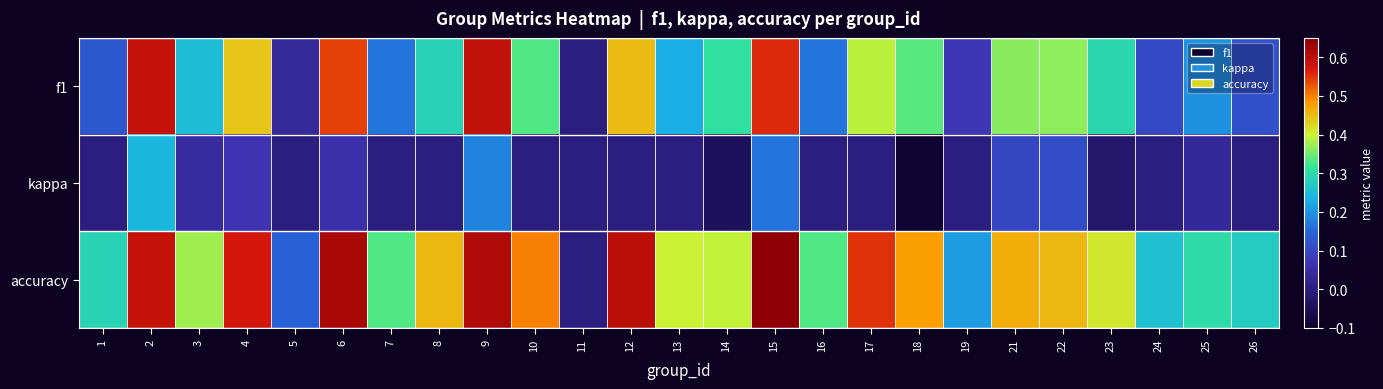

How many data points does each series have?

25